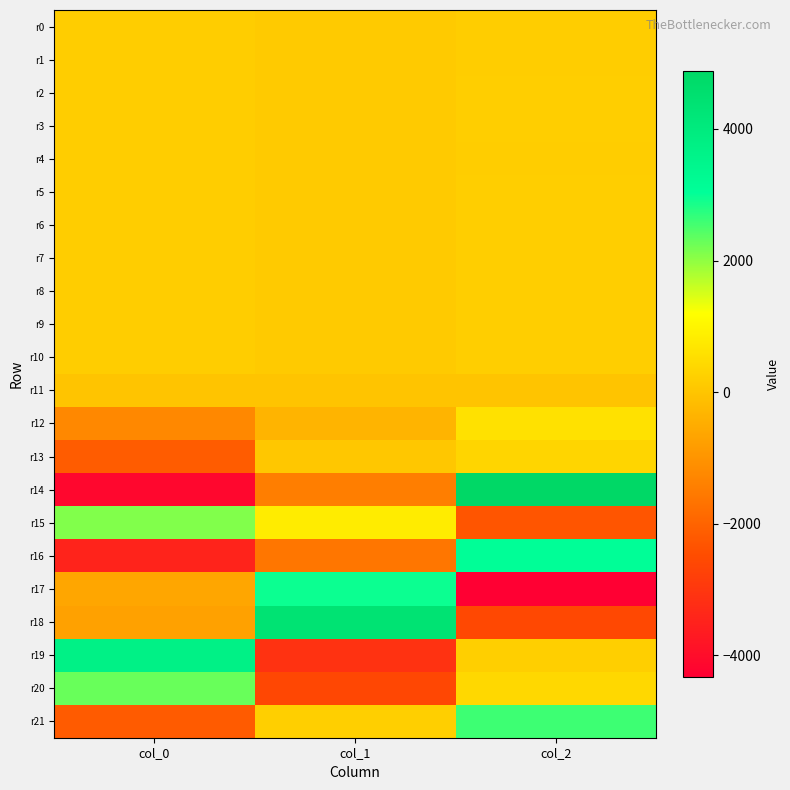

Which series has the widest spread of values?

r14